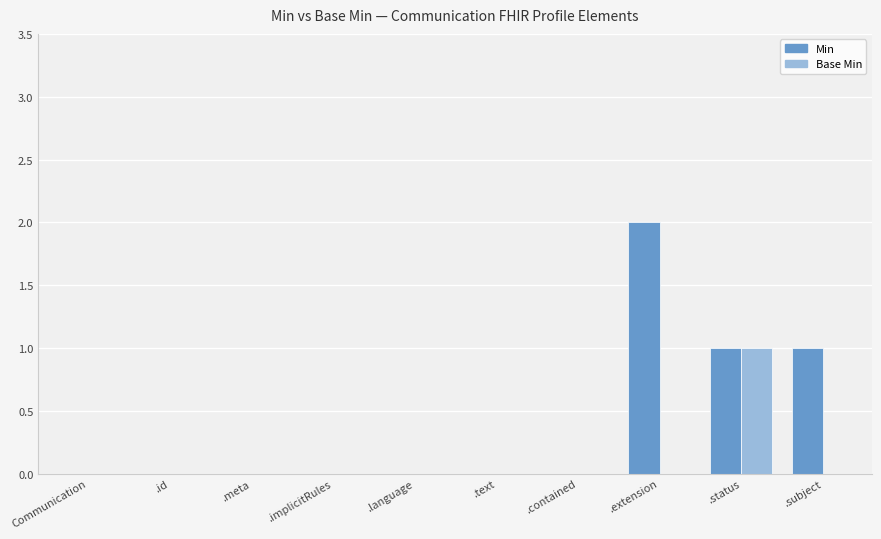

What is the highest value of the Base Min series?

1